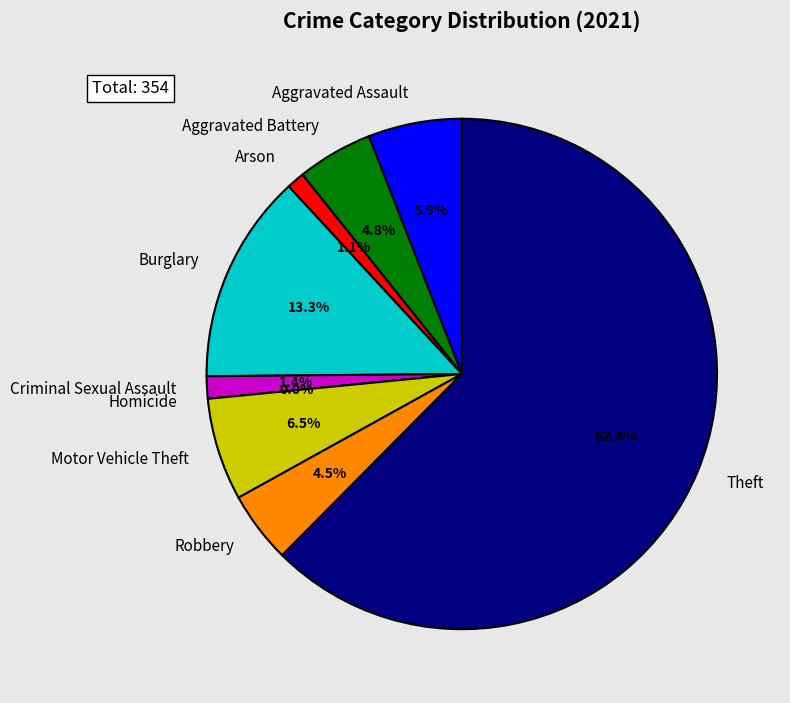

Between Criminal Sexual Assault and Aggravated Battery, which is larger?

Aggravated Battery